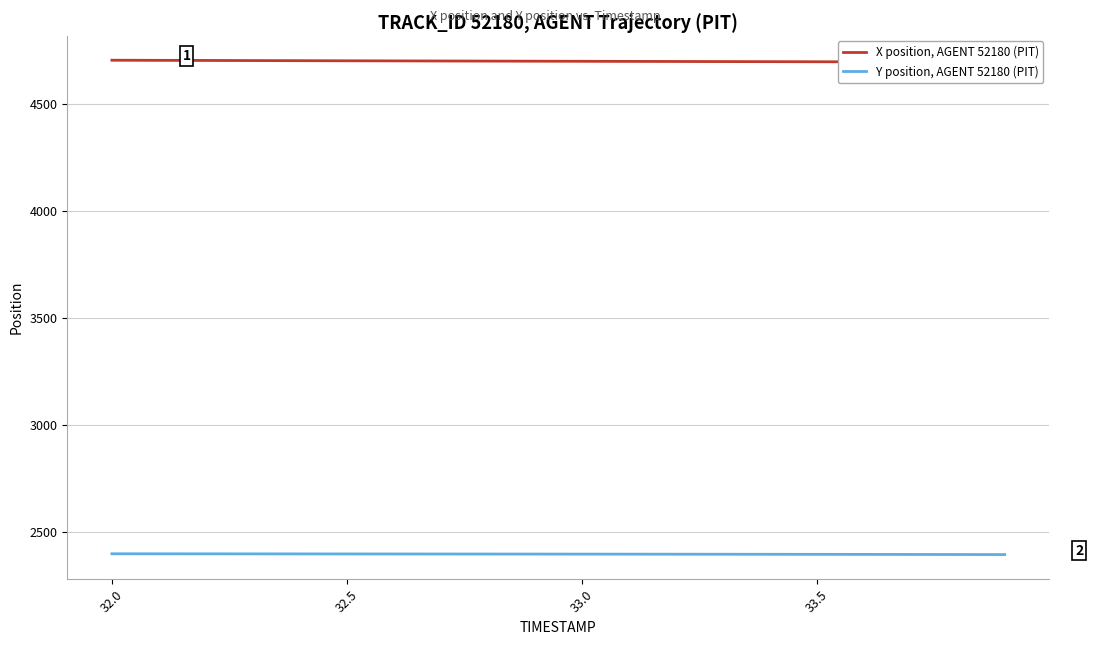

The value of Y position, AGENT 52180 (PIT) at 32.0 is 1433.3. True or false?

False